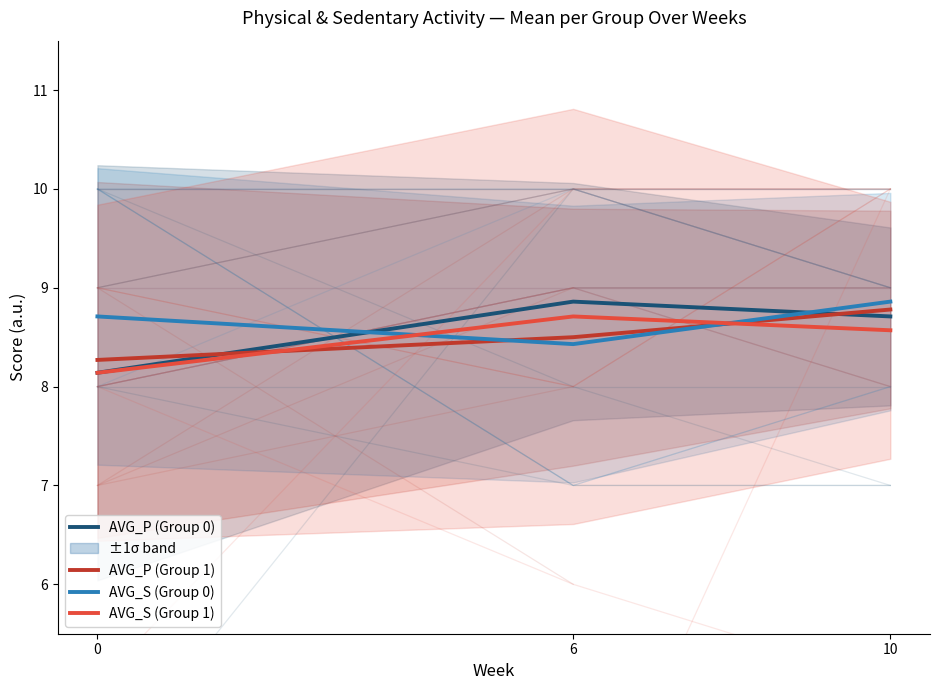

What is the value of the AVG_S (Group 0) point at the 2nd from the left?

8.4